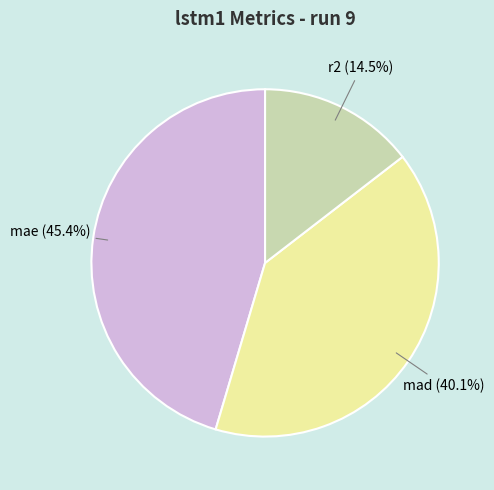

To the nearest percent, what is the average slice percentage?

33%